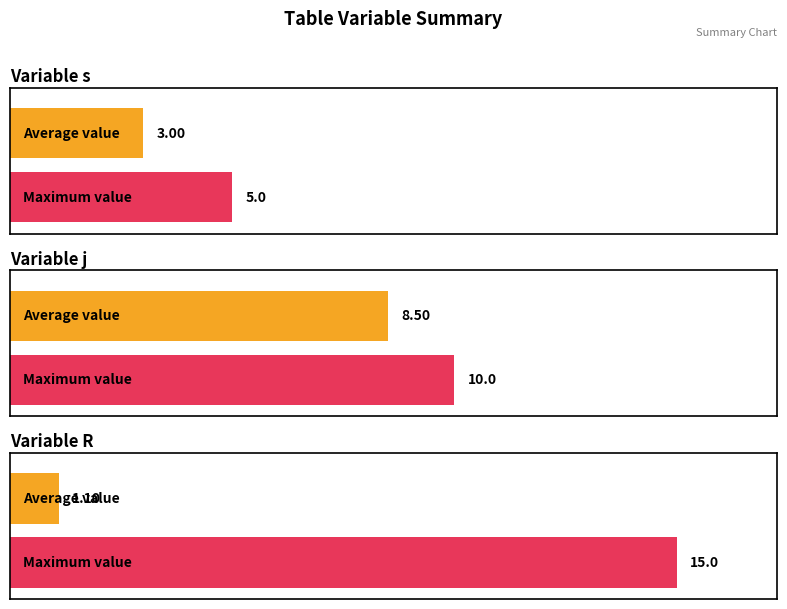

What is the average value of the R series?

1